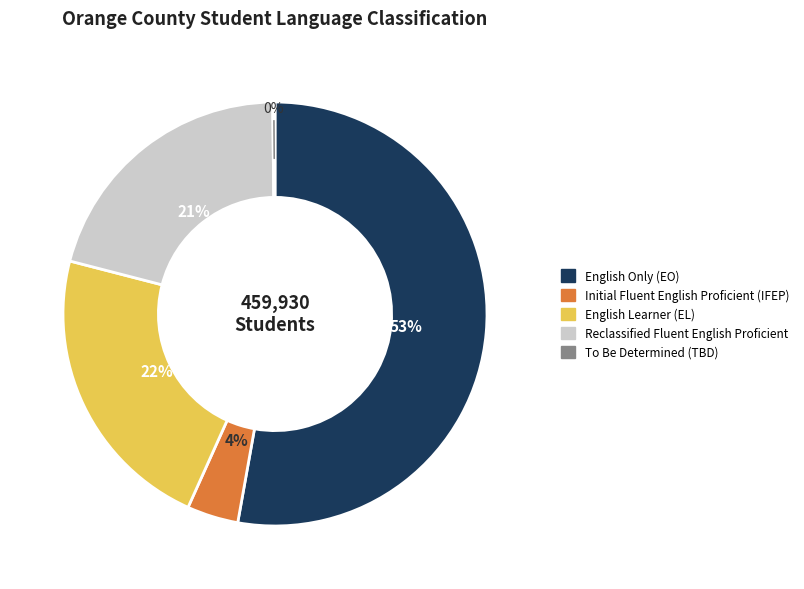

Which slice is the largest?

English Only (EO)